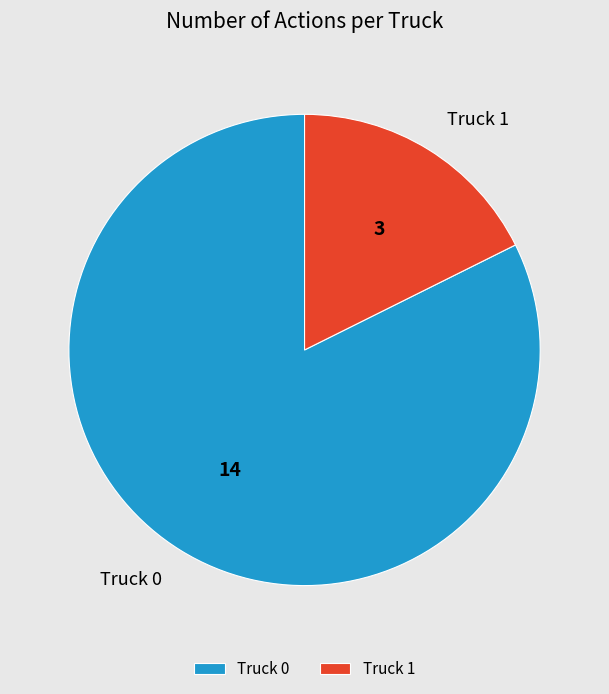

Rank the categories by value from lowest to highest.

Truck 1, Truck 0